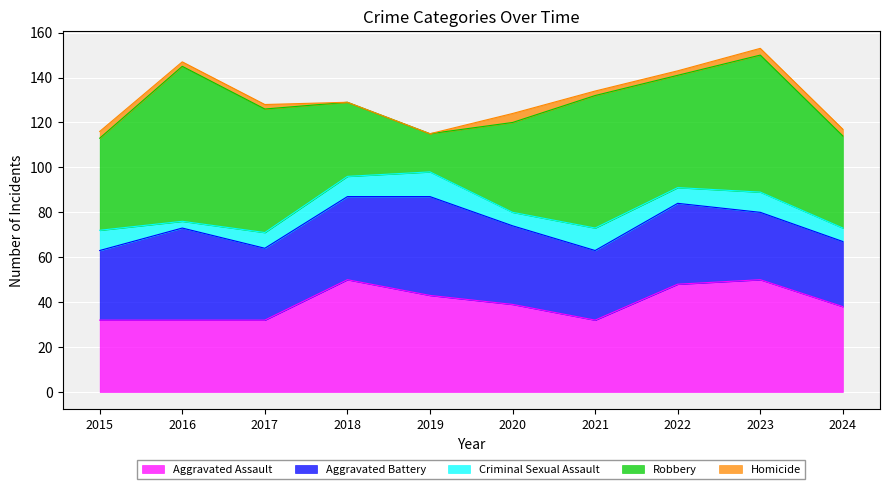

What is the difference between the second highest and minimum values in the Aggravated Assault series?

18